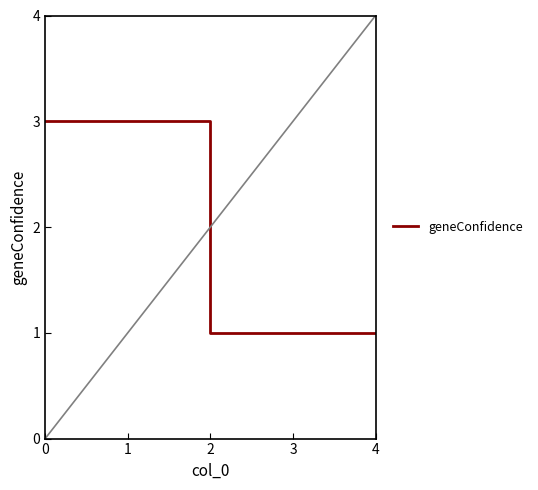

What is the sum of the values at 4 and 0?

4